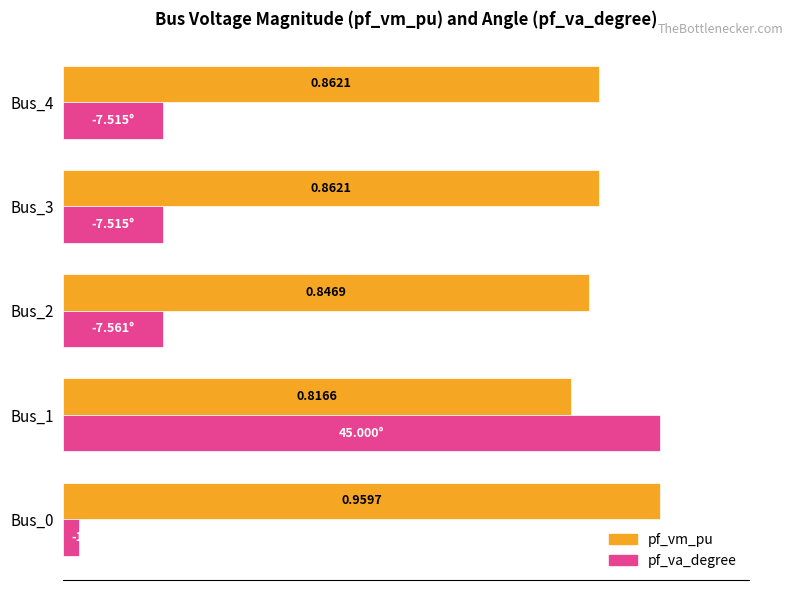

At which category is the sum across all series the highest?

Bus_1